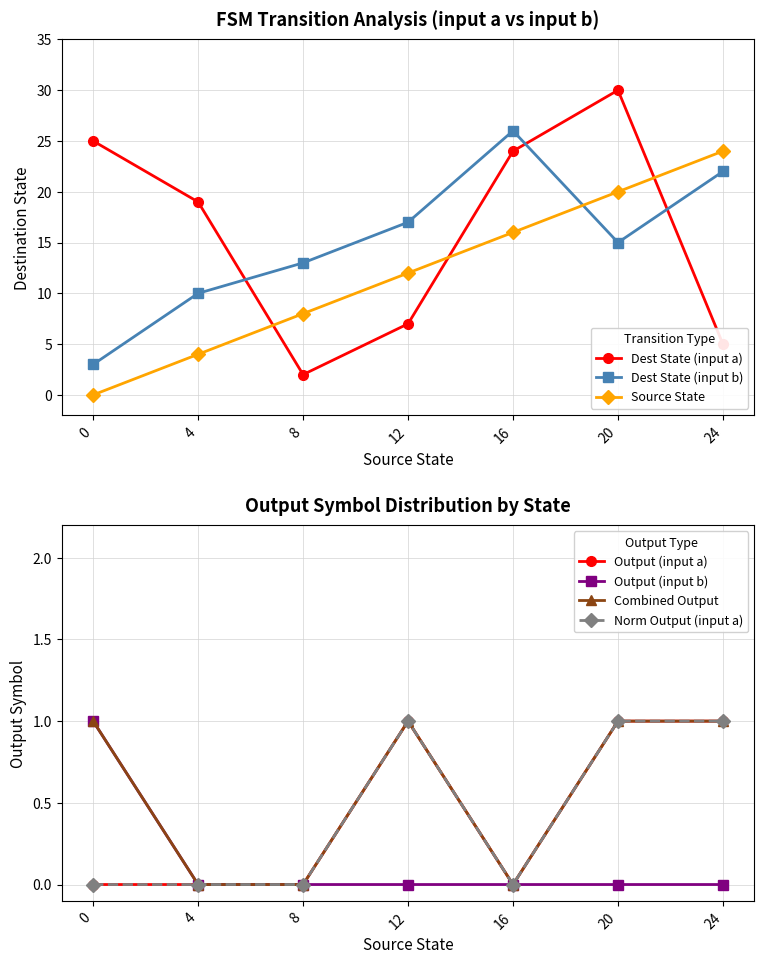

Is this an area chart (filled region under the line)?

No